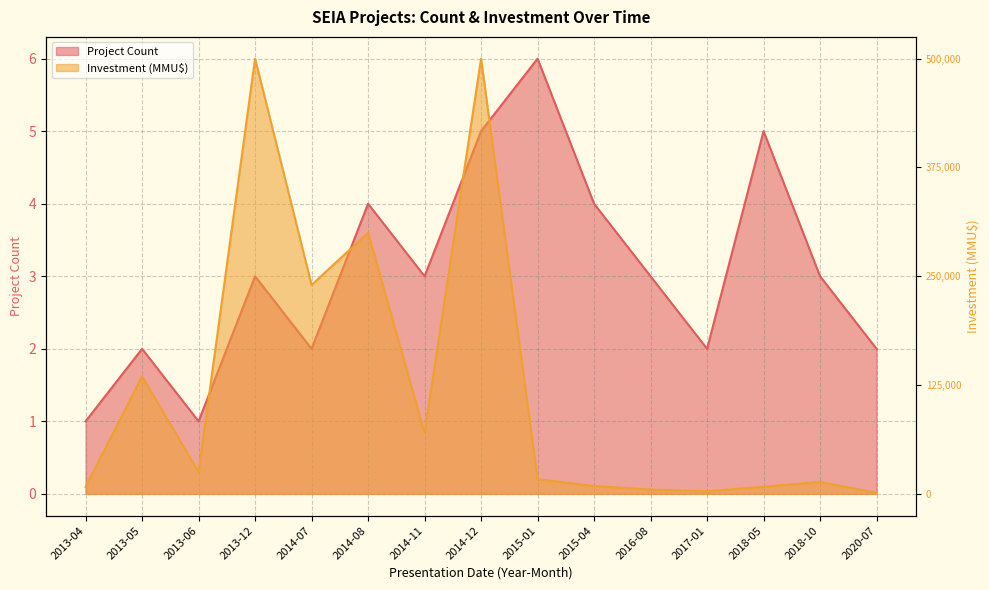

What is the difference between the maximum and minimum values in the Investment (MMU$) series?

6.0